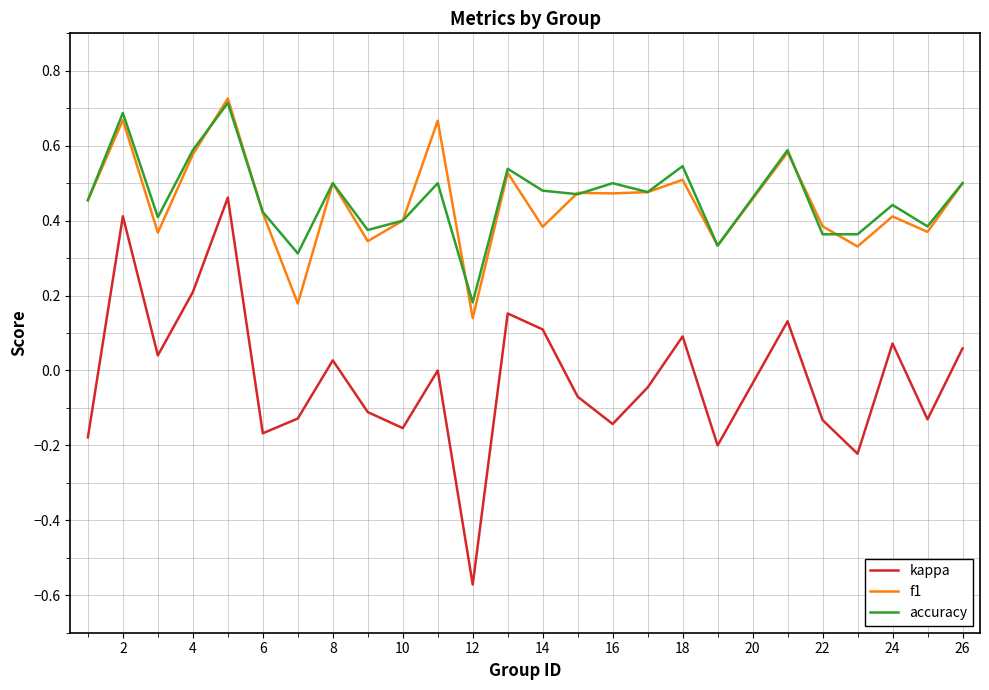

In f1, how many points are lower than both neighbors (excluding endpoints)?

9